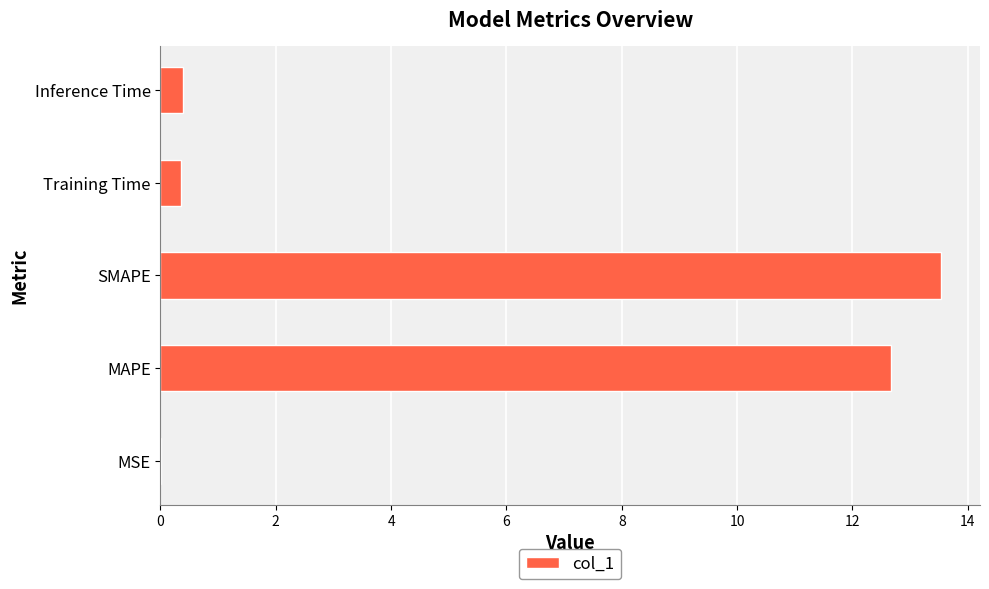

Which has a higher value, SMAPE or MSE?

SMAPE